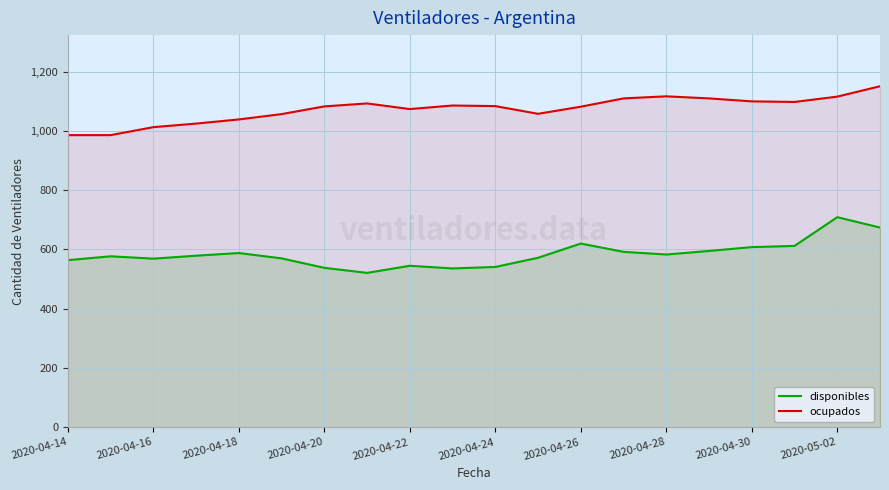

Rank the series by their average value, from lowest to highest.

disponibles, ocupados